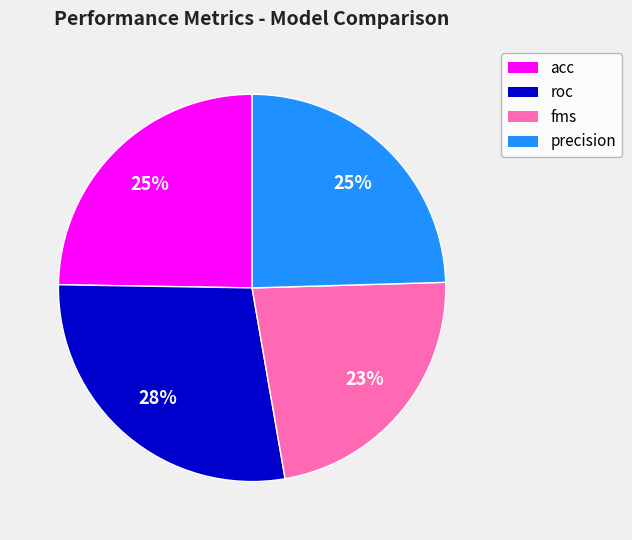

Is it true that precision is 25% of the pie?

True